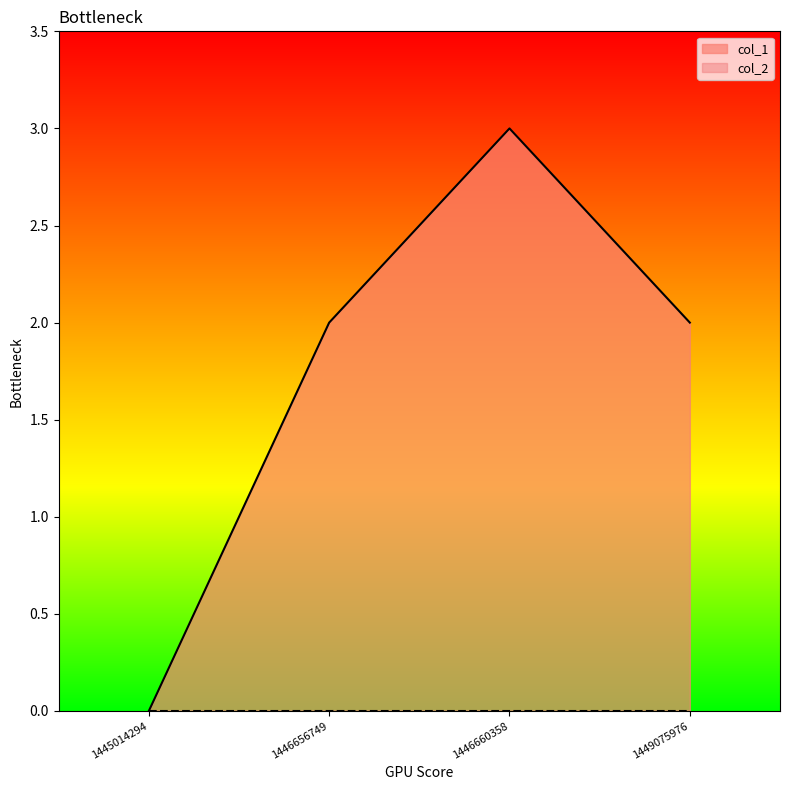

How many values are below 2?

1